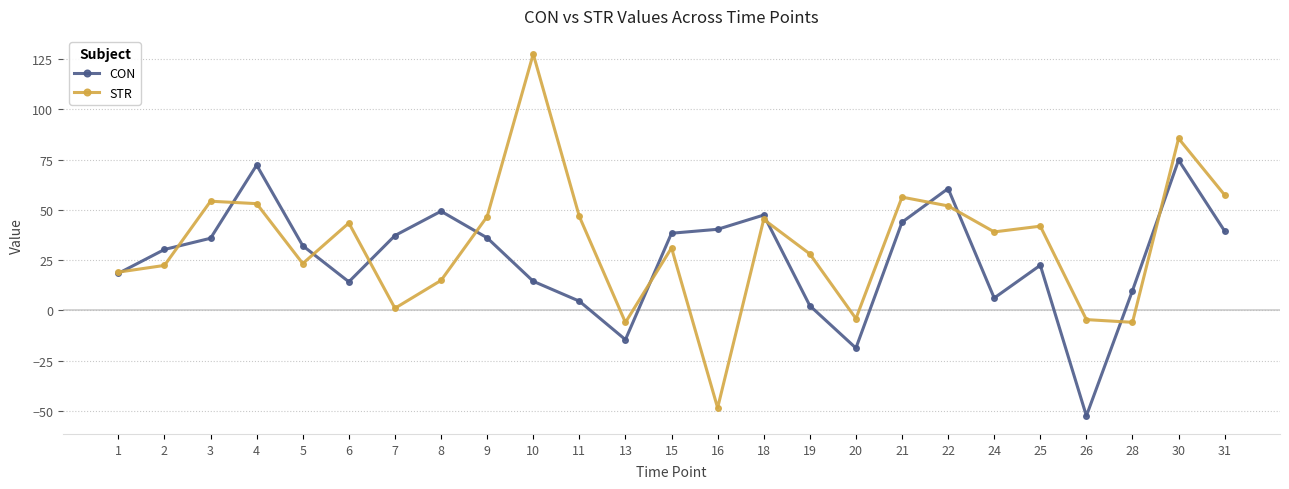

Is the value of STR at 28 greater than the value of CON at 22?

No